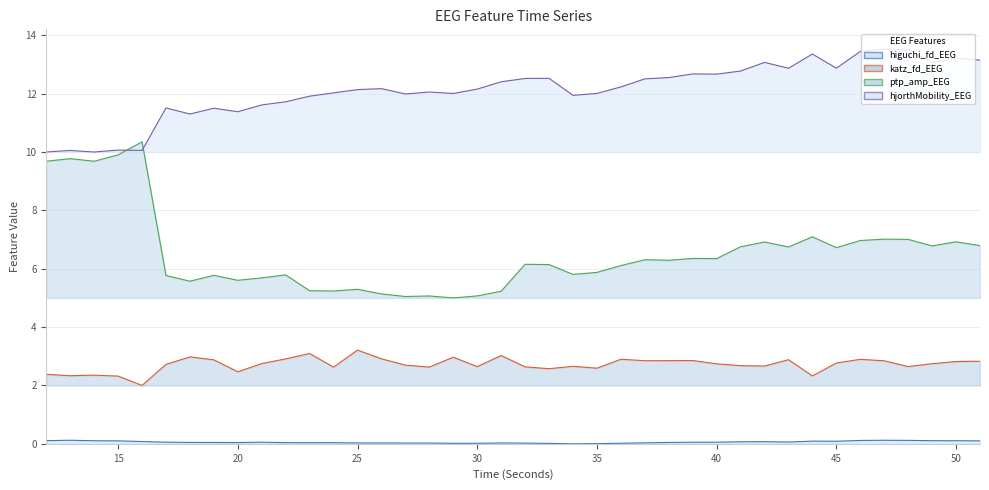

What is the total value across all series at 31?

20.7